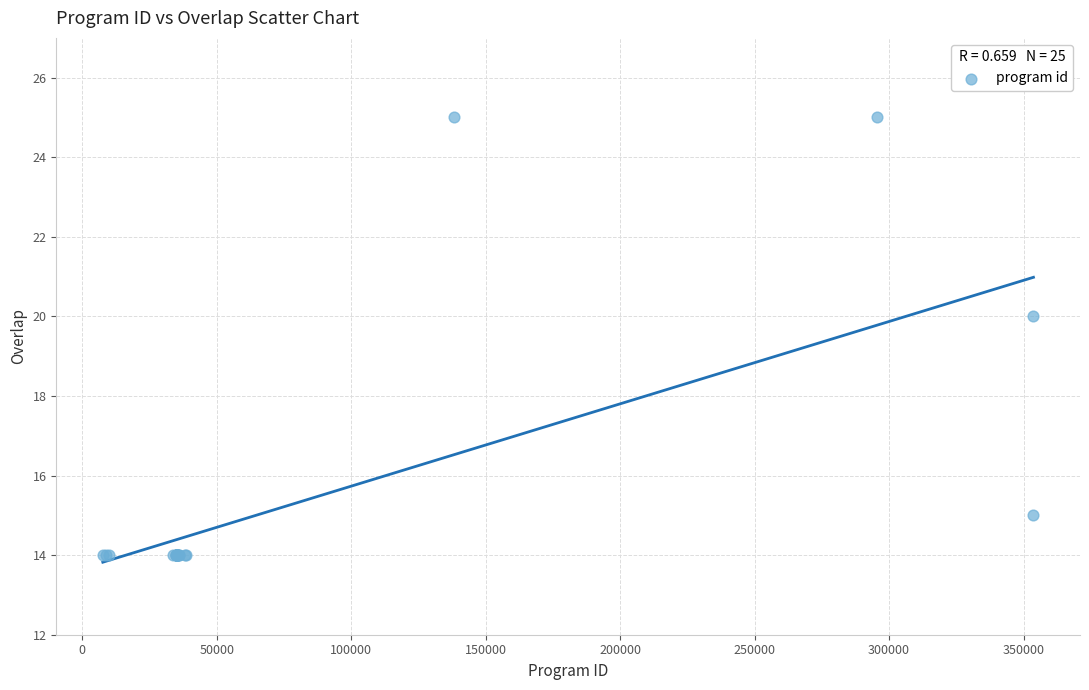

What Y value in the scatter plot is closest to 19?

20